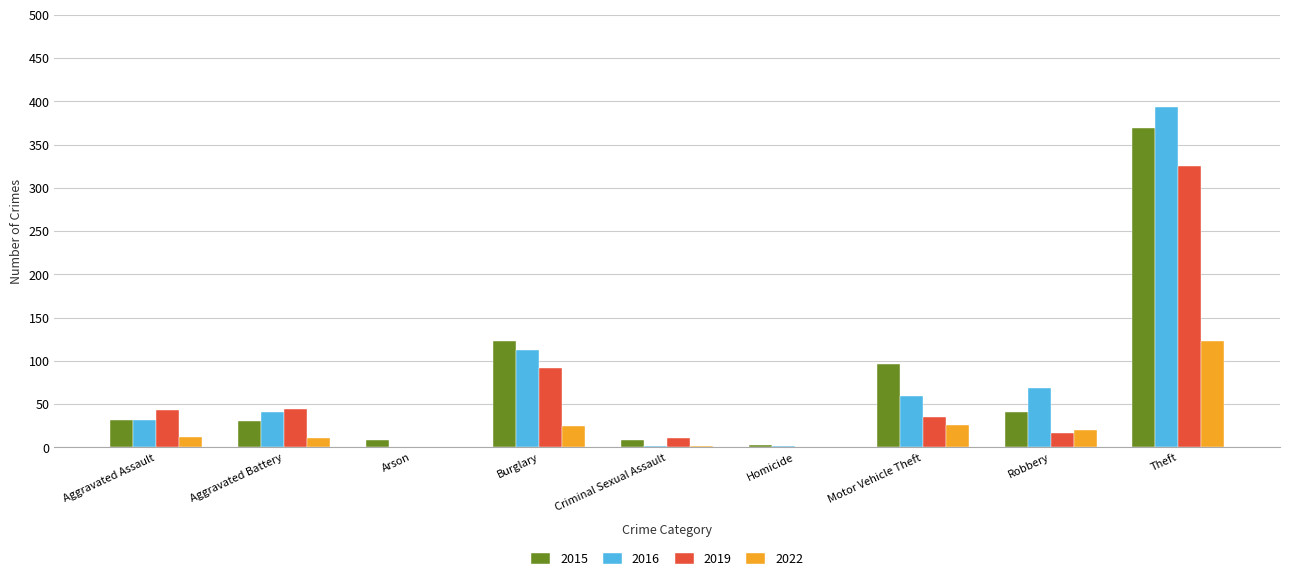

How many groups of bars are there?

9